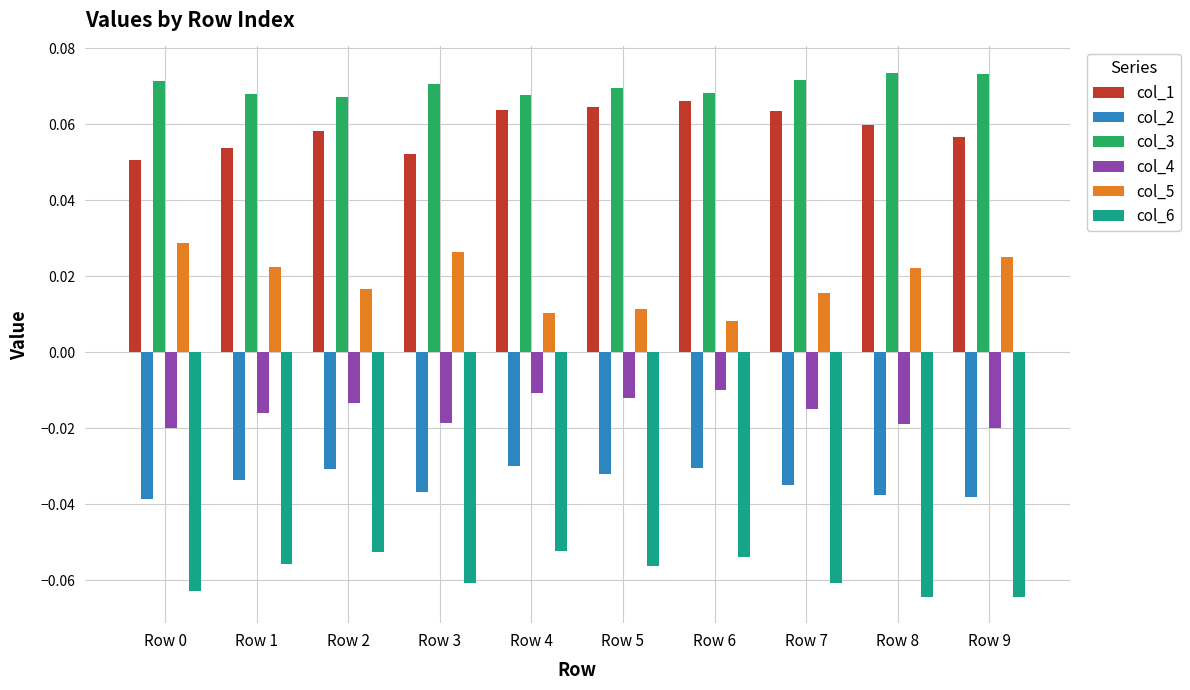

Is the value of col_3 at Row 1 greater than the value of col_1 at Row 1?

Yes